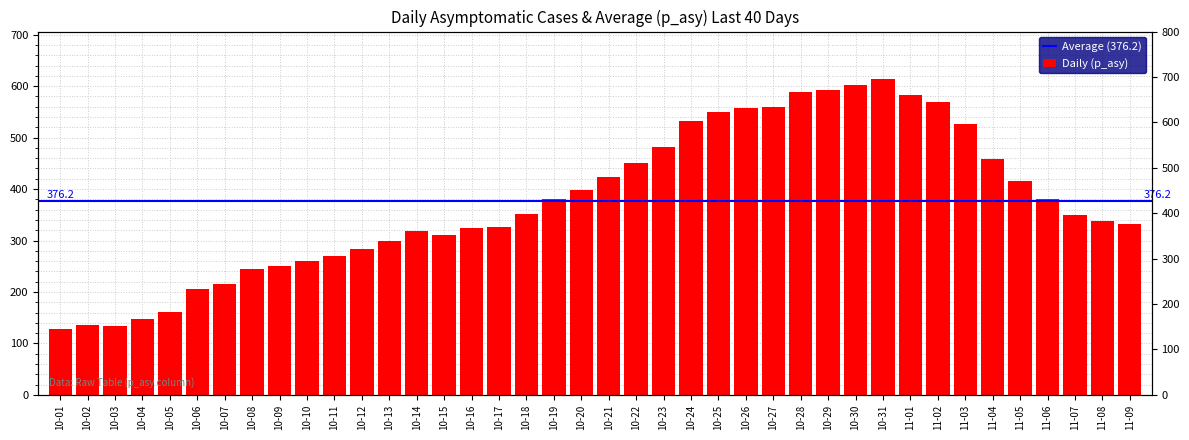

Are the bars horizontal?

No